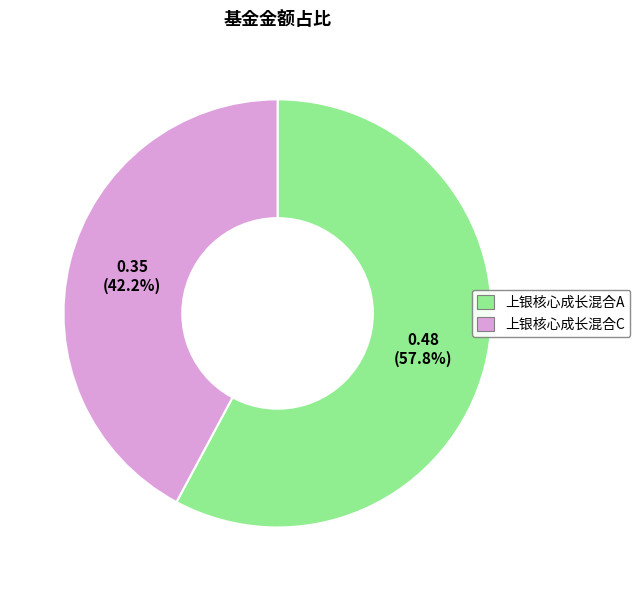

How many slices are in this pie chart?

2